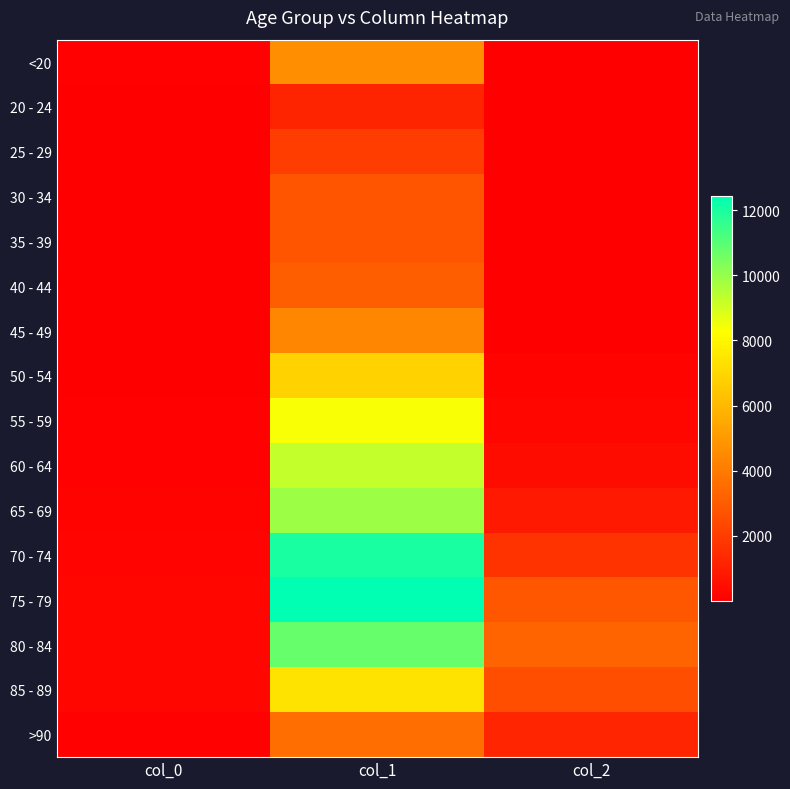

Reading left to right, extract all data points from this chart.

<20: col_0=77	col_1=4641	col_2=18
20 - 24: col_0=5	col_1=1191	col_2=4
25 - 29: col_0=14	col_1=2038	col_2=3
30 - 34: col_0=27	col_1=2765	col_2=17
35 - 39: col_0=17	col_1=2814	col_2=18
40 - 44: col_0=20	col_1=3078	col_2=24
45 - 49: col_0=23	col_1=4396	col_2=47
50 - 54: col_0=39	col_1=6803	col_2=126
55 - 59: col_0=59	col_1=8400	col_2=227
60 - 64: col_0=84	col_1=9236	col_2=426
65 - 69: col_0=137	col_1=9883	col_2=850
70 - 74: col_0=153	col_1=12018	col_2=1690
75 - 79: col_0=220	col_1=12434	col_2=2848
80 - 84: col_0=209	col_1=10764	col_2=3273
85 - 89: col_0=206	col_1=7417	col_2=2548
>90: col_0=93	col_1=3604	col_2=1224